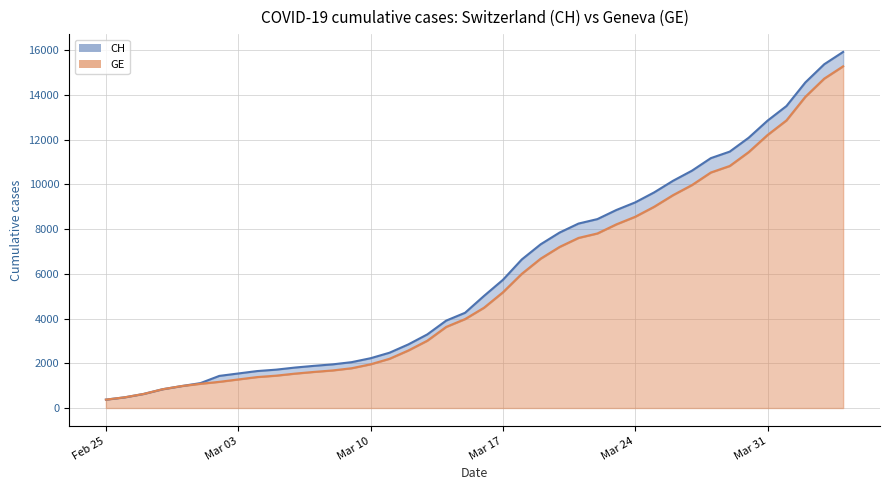

What is the sum of the CH values at 2020-04-04 and 2020-03-15?

20185